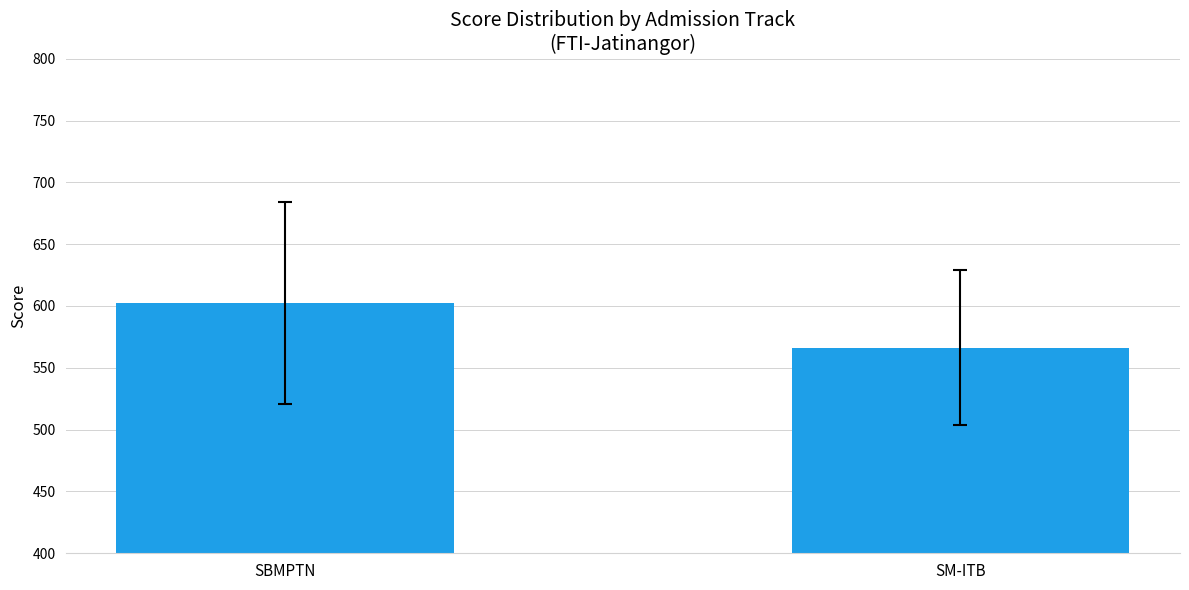

What is the value of the 2nd bar from the left?

566.3